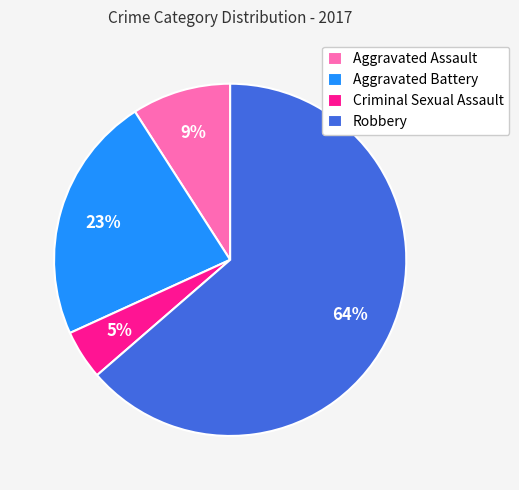

Count the number of slices in the pie.

4